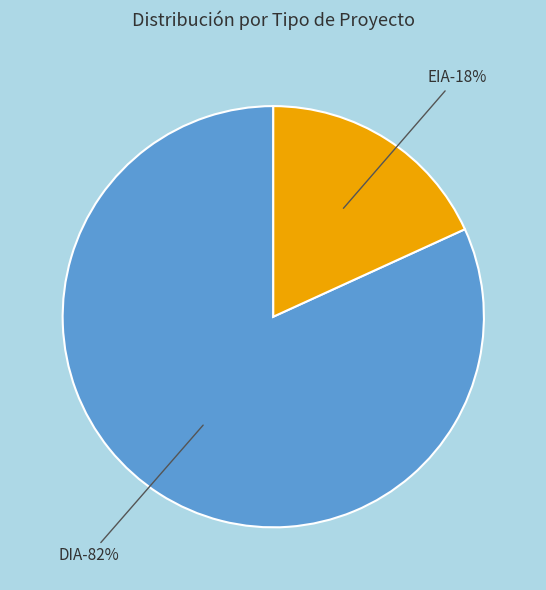

What is the ratio of the value at DIA to the value at EIA?

4.5